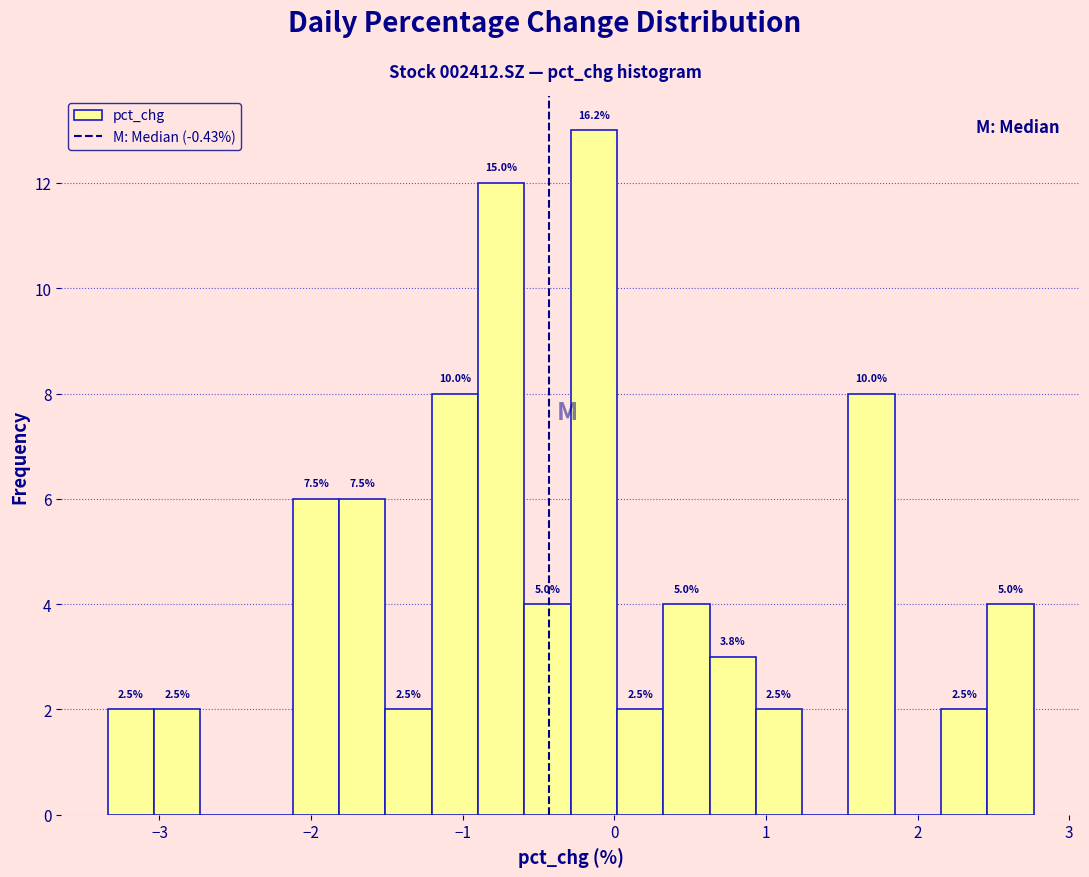

Around what value on the x-axis is the tallest bar? Give the approximate position of its centre, as read against the axis.

-0.1